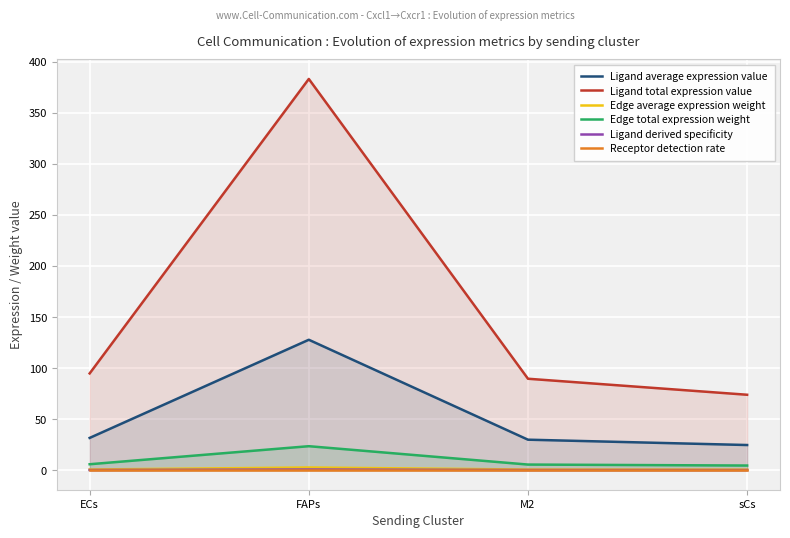

Rank the categories by Ligand total expression value value from highest to lowest.

FAPs, ECs, M2, sCs